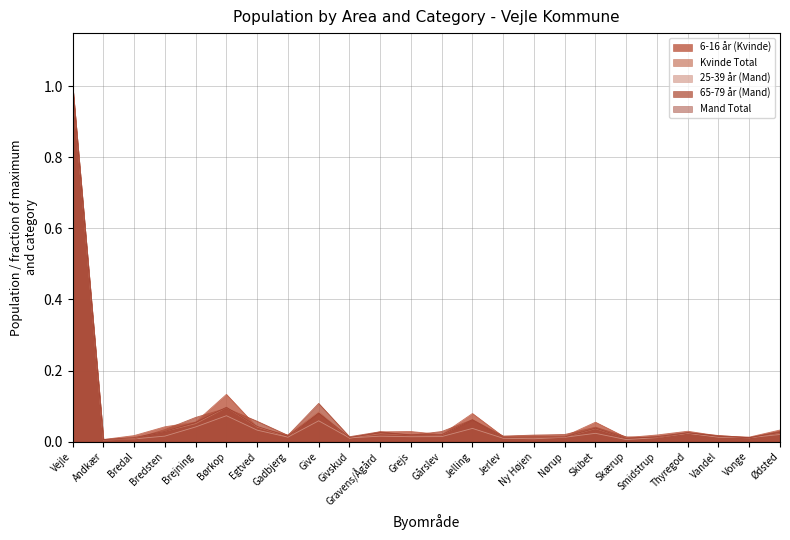

What is the highest value of the 25-39 år (Mand) series?

1.0